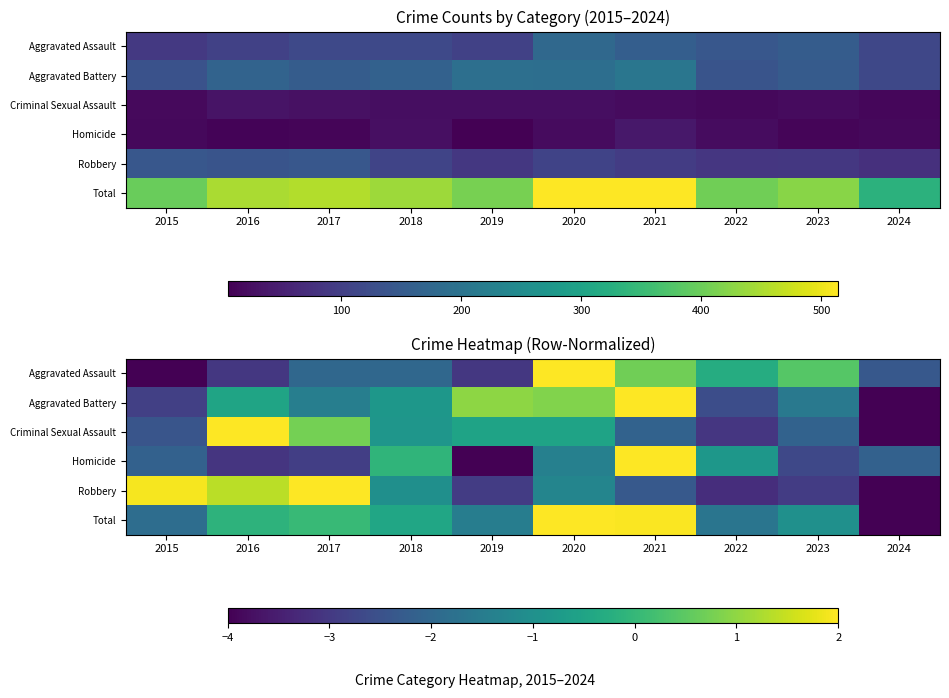

At 2022, list the series in order from smallest to largest.

Robbery, Criminal Sexual Assault, Aggravated Battery, Total, Homicide, Aggravated Assault